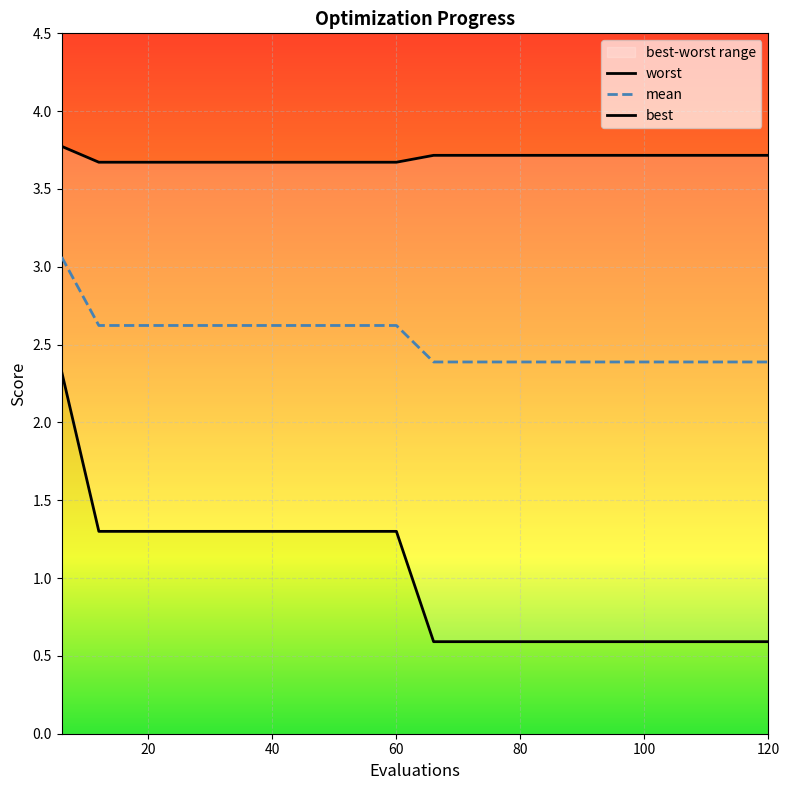

What is the value of the mean point at the 7th from the left?

2.6